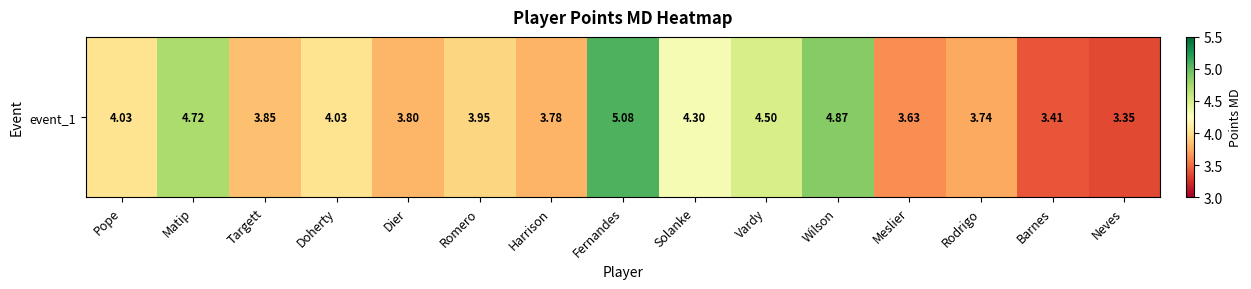

Between Pope and Targett, which is larger?

Pope